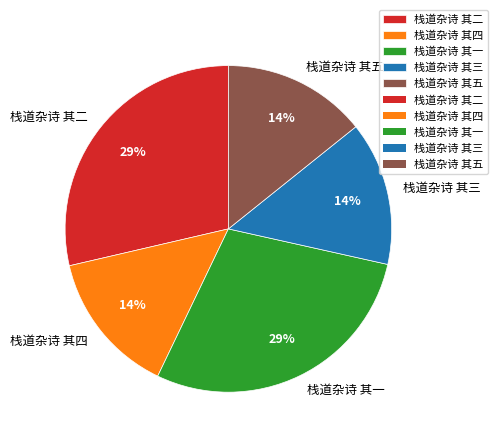

Do 栈道杂诗 其二 and 栈道杂诗 其五 together represent more than half of the pie?

No